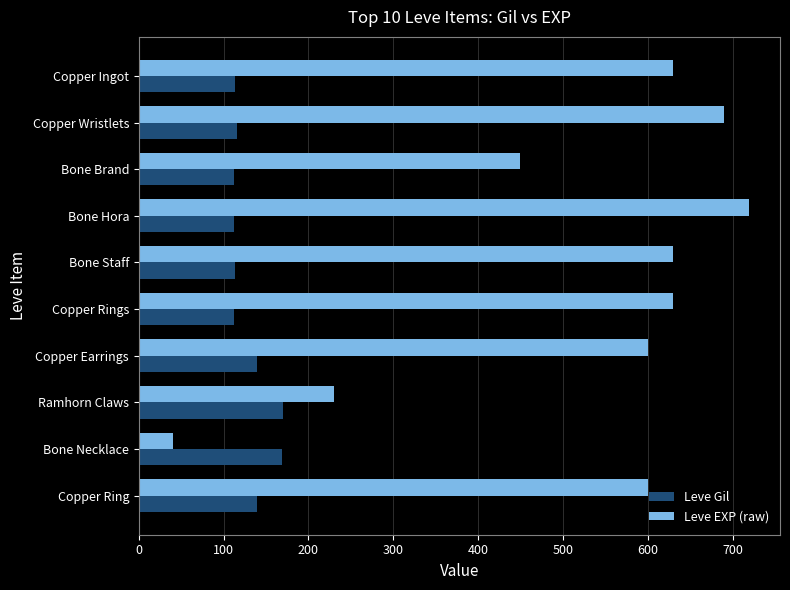

What is the total value across all series at Bone Staff?

743